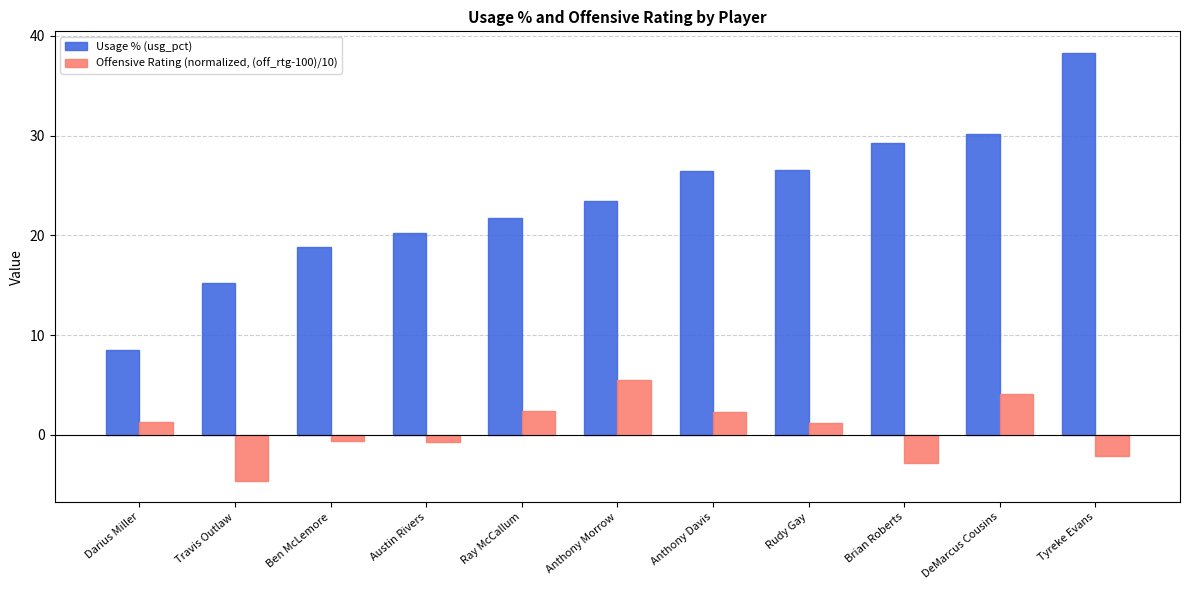

The Usage % (usg_pct) series shows 30.6 at Anthony Morrow. True or false?

False